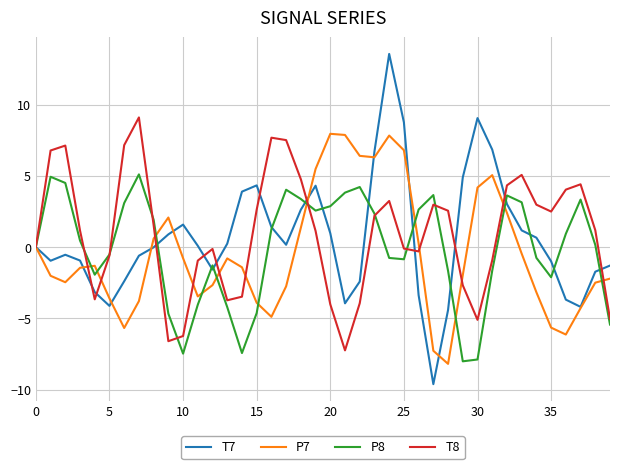

Which series has the largest range (max minus min)?

T7